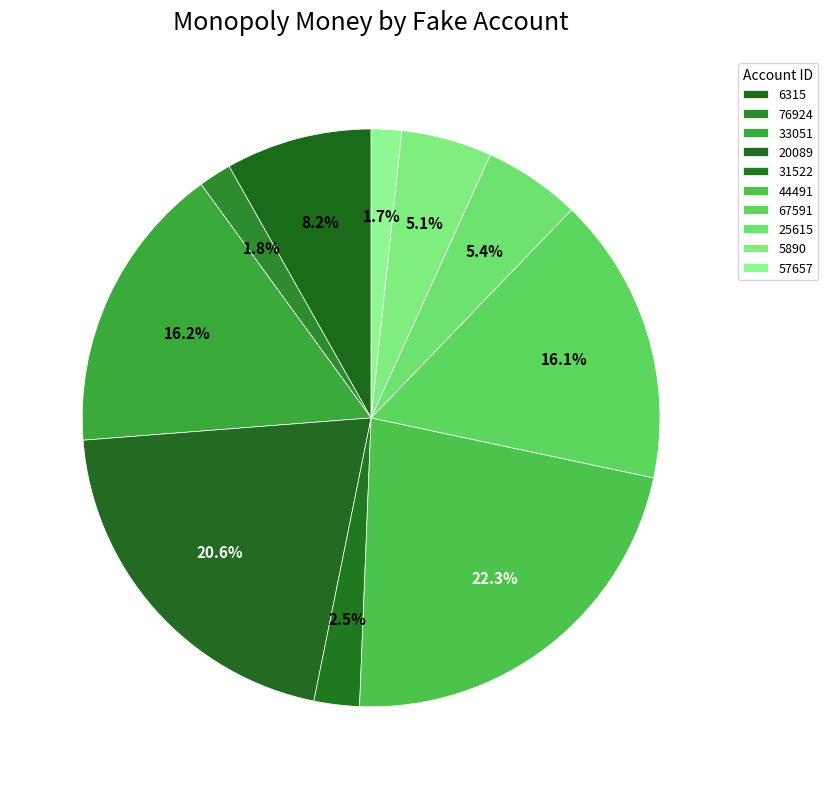

Which slice is the smallest?

57657